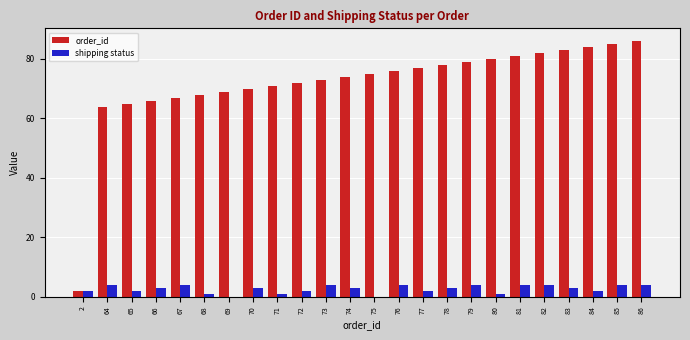

Reading left to right, list all the values displayed in this chart.

order_id: 2=2	64=64	65=65	66=66	67=67	68=68	69=69	70=70	71=71	72=72	73=73	74=74	75=75	76=76	77=77	78=78	79=79	80=80	81=81	82=82	83=83	84=84	85=85	86=86
shipping status: 2=2	64=4	65=2	66=3	67=4	68=1	69=0	70=3	71=1	72=2	73=4	74=3	75=0	76=4	77=2	78=3	79=4	80=1	81=4	82=4	83=3	84=2	85=4	86=4